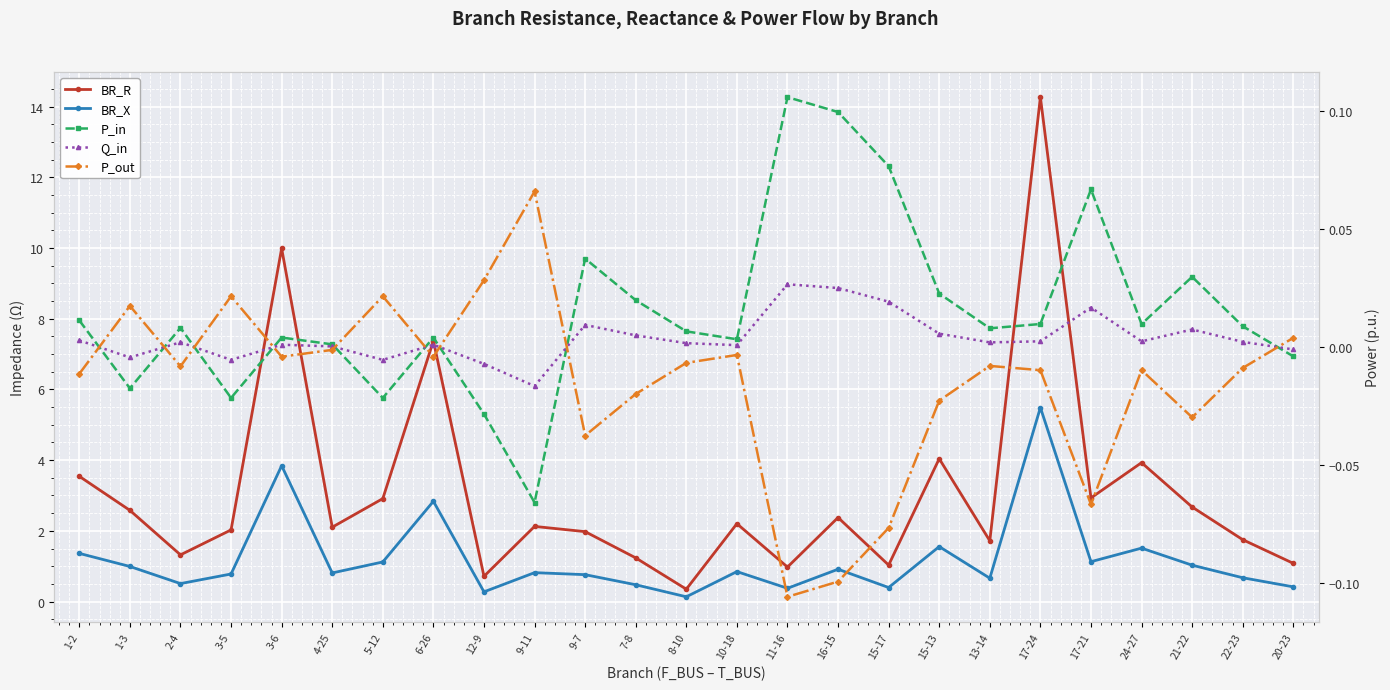

Reading left to right, list all the values displayed in this chart.

BR_R: 1-2=3.5	1-3=2.6	2-4=1.3	3-5=2.0	3-6=10.0	4-25=2.1	5-12=2.9	6-26=7.4	12-9=0.7	9-11=2.1	9-7=2.0	7-8=1.2	8-10=0.3	10-18=2.2	11-16=1.0	16-15=2.4	15-17=1.0	15-13=4.0	13-14=1.7	17-24=14.3	17-21=2.9	24-27=3.9	21-22=2.7	22-23=1.7	20-23=1.1
BR_X: 1-2=1.4	1-3=1.0	2-4=0.5	3-5=0.8	3-6=3.8	4-25=0.8	5-12=1.1	6-26=2.8	12-9=0.3	9-11=0.8	9-7=0.8	7-8=0.5	8-10=0.1	10-18=0.8	11-16=0.4	16-15=0.9	15-17=0.4	15-13=1.6	13-14=0.7	17-24=5.5	17-21=1.1	24-27=1.5	21-22=1.0	22-23=0.7	20-23=0.4
P_in: 1-2=0.0	1-3=-0.0	2-4=0.0	3-5=-0.0	3-6=0.0	4-25=0.0	5-12=-0.0	6-26=0.0	12-9=-0.0	9-11=-0.1	9-7=0.0	7-8=0.0	8-10=0.0	10-18=0.0	11-16=0.1	16-15=0.1	15-17=0.1	15-13=0.0	13-14=0.0	17-24=0.0	17-21=0.1	24-27=0.0	21-22=0.0	22-23=0.0	20-23=-0.0
Q_in: 1-2=0.0	1-3=-0.0	2-4=0.0	3-5=-0.0	3-6=0.0	4-25=0.0	5-12=-0.0	6-26=0.0	12-9=-0.0	9-11=-0.0	9-7=0.0	7-8=0.0	8-10=0.0	10-18=0.0	11-16=0.0	16-15=0.0	15-17=0.0	15-13=0.0	13-14=0.0	17-24=0.0	17-21=0.0	24-27=0.0	21-22=0.0	22-23=0.0	20-23=-0.0
P_out: 1-2=-0.0	1-3=0.0	2-4=-0.0	3-5=0.0	3-6=-0.0	4-25=-0.0	5-12=0.0	6-26=-0.0	12-9=0.0	9-11=0.1	9-7=-0.0	7-8=-0.0	8-10=-0.0	10-18=-0.0	11-16=-0.1	16-15=-0.1	15-17=-0.1	15-13=-0.0	13-14=-0.0	17-24=-0.0	17-21=-0.1	24-27=-0.0	21-22=-0.0	22-23=-0.0	20-23=0.0